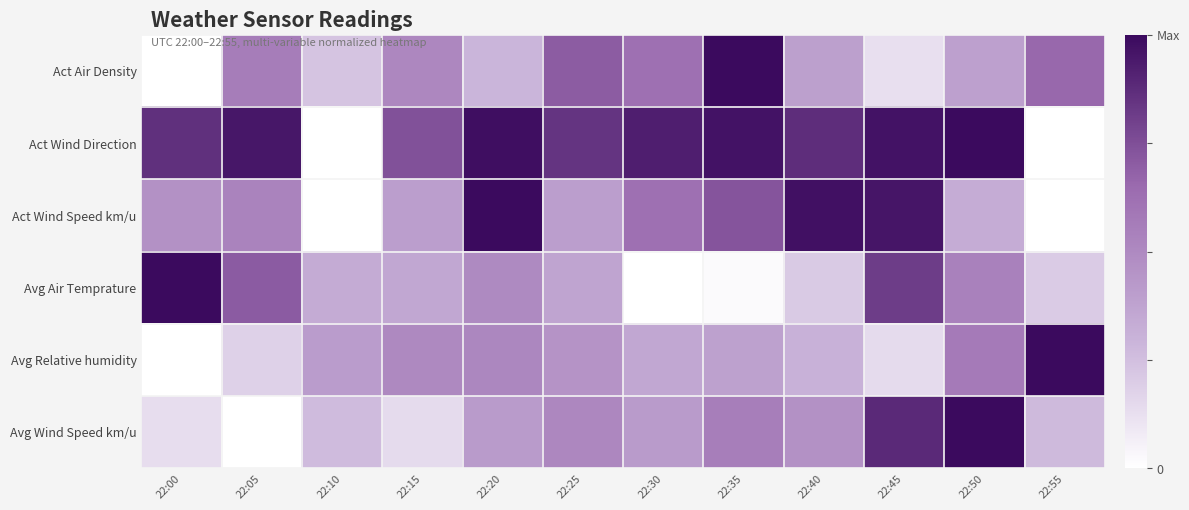

Reading right to left, extract all data points from this chart.

Act Air Density: 22:55=0.7	22:50=0.4	22:45=0.1	22:40=0.4	22:35=1.0	22:30=0.6	22:25=0.7	22:20=0.3	22:15=0.5	22:10=0.2	22:05=0.6	22:00=0.0
Act Wind Direction: 22:55=0.0	22:50=1.0	22:45=1.0	22:40=0.9	22:35=1.0	22:30=0.9	22:25=0.8	22:20=1.0	22:15=0.7	22:10=0.0	22:05=1.0	22:00=0.9
Act Wind Speed km/u: 22:55=0.0	22:50=0.3	22:45=1.0	22:40=1.0	22:35=0.7	22:30=0.6	22:25=0.4	22:20=1.0	22:15=0.4	22:10=0.0	22:05=0.5	22:00=0.5
Avg Air Temprature: 22:55=0.2	22:50=0.5	22:45=0.8	22:40=0.2	22:35=0.0	22:30=0.0	22:25=0.4	22:20=0.5	22:15=0.4	22:10=0.3	22:05=0.7	22:00=1.0
Avg Relative humidity: 22:55=1.0	22:50=0.6	22:45=0.1	22:40=0.3	22:35=0.4	22:30=0.4	22:25=0.5	22:20=0.5	22:15=0.5	22:10=0.4	22:05=0.2	22:00=0.0
Avg Wind Speed km/u: 22:55=0.3	22:50=1.0	22:45=0.9	22:40=0.5	22:35=0.6	22:30=0.4	22:25=0.5	22:20=0.4	22:15=0.1	22:10=0.3	22:05=0.0	22:00=0.1